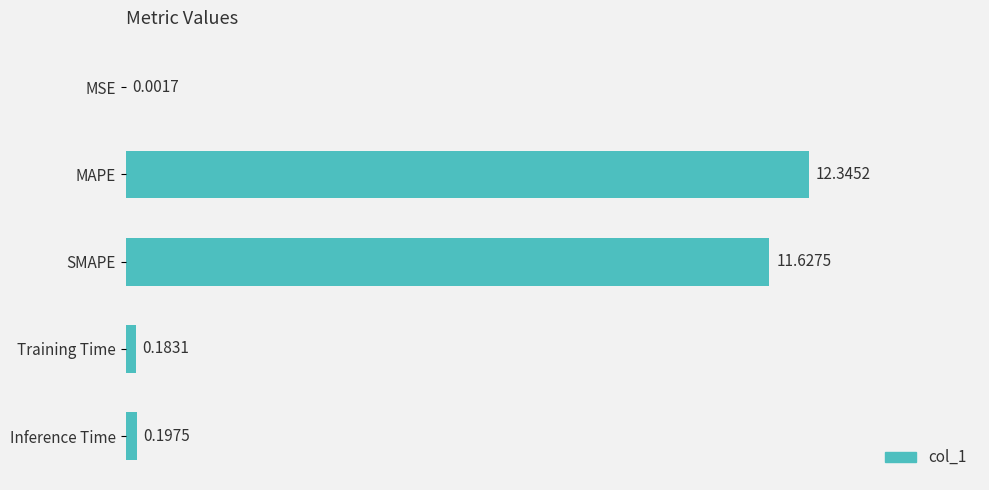

Between Inference Time and Training Time, which is larger?

Inference Time